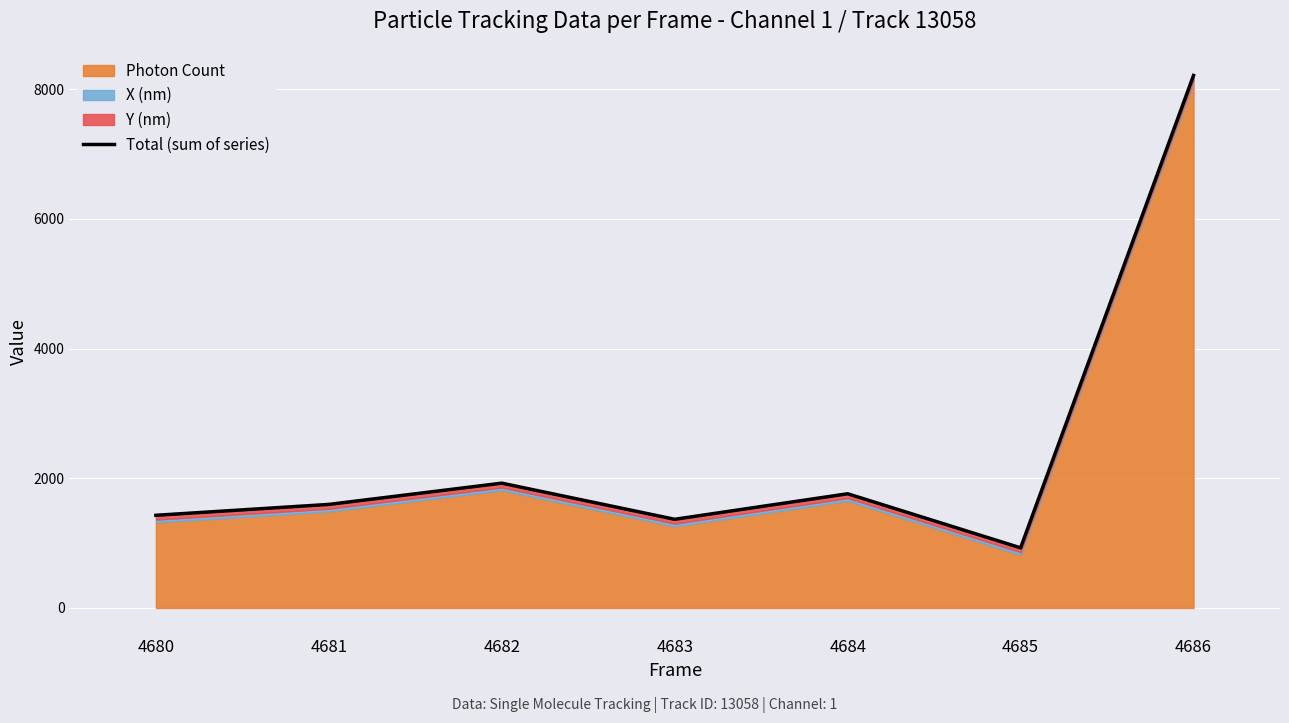

Reading right to left, extract all data points from this chart.

8210.4	926.8	1760.7	1367.1	1924.0	1596.5	1428.8